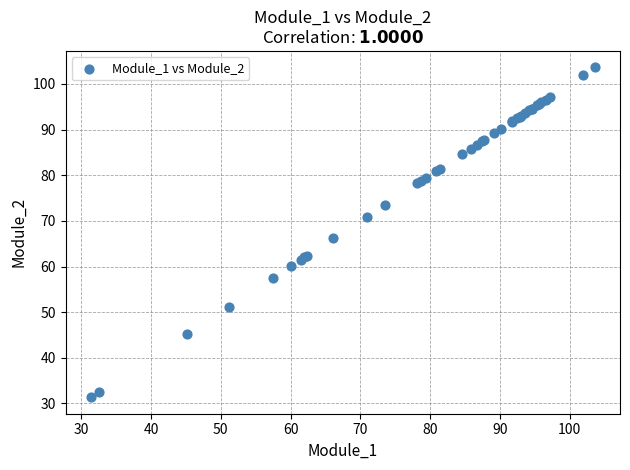

What Y value in the scatter plot is closest to 67?

66.2